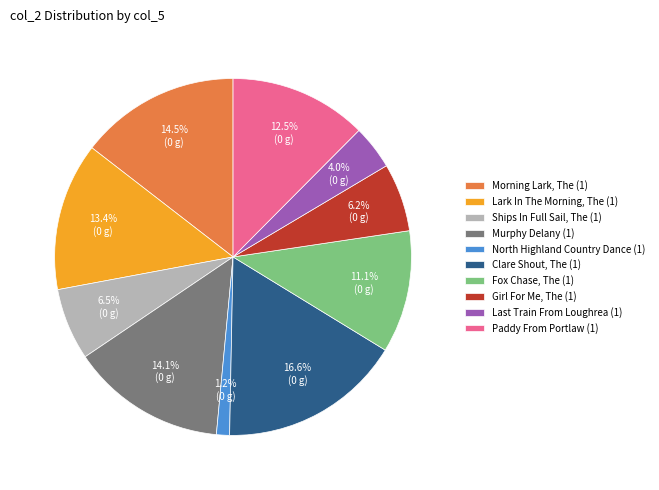

Does any single category account for the majority?

No